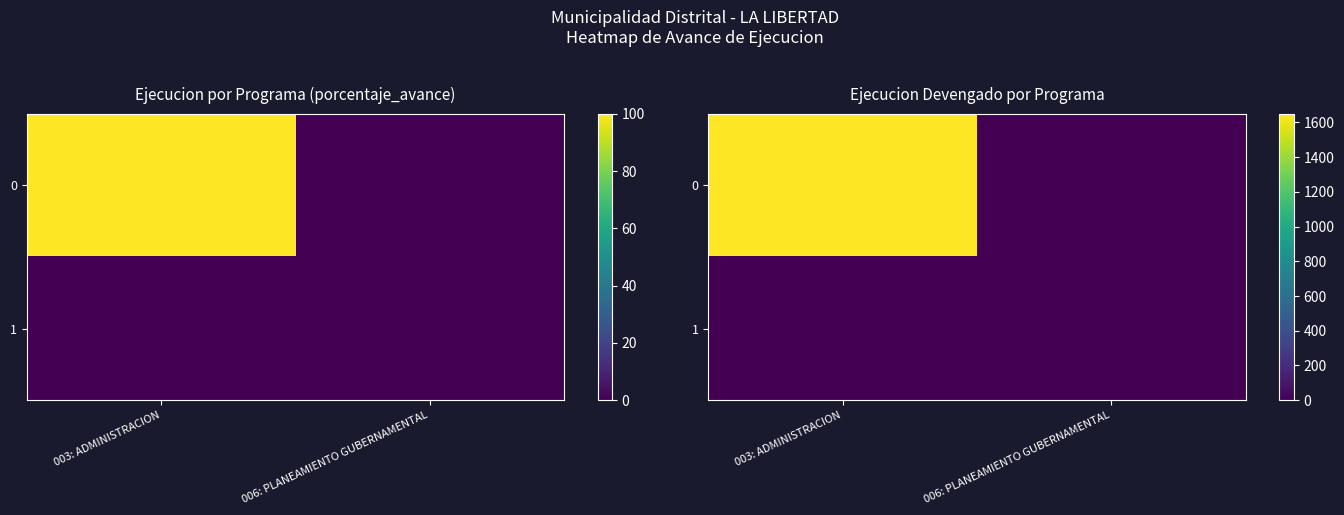

Rank the categories by 0 value from lowest to highest.

006: PLANEAMIENTO GUBERNAMENTAL, 003: ADMINISTRACION